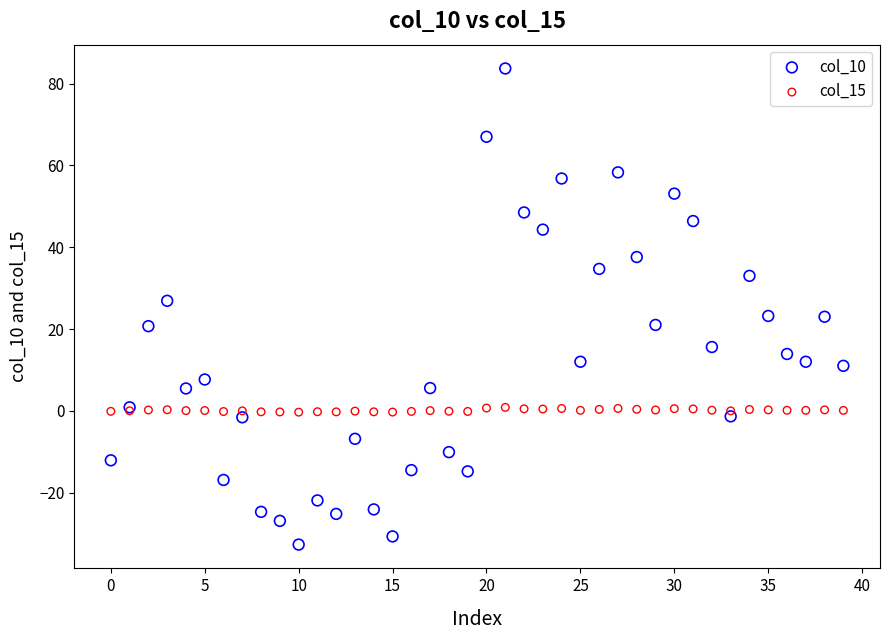

Which series contains the lowest Y value?

col_10